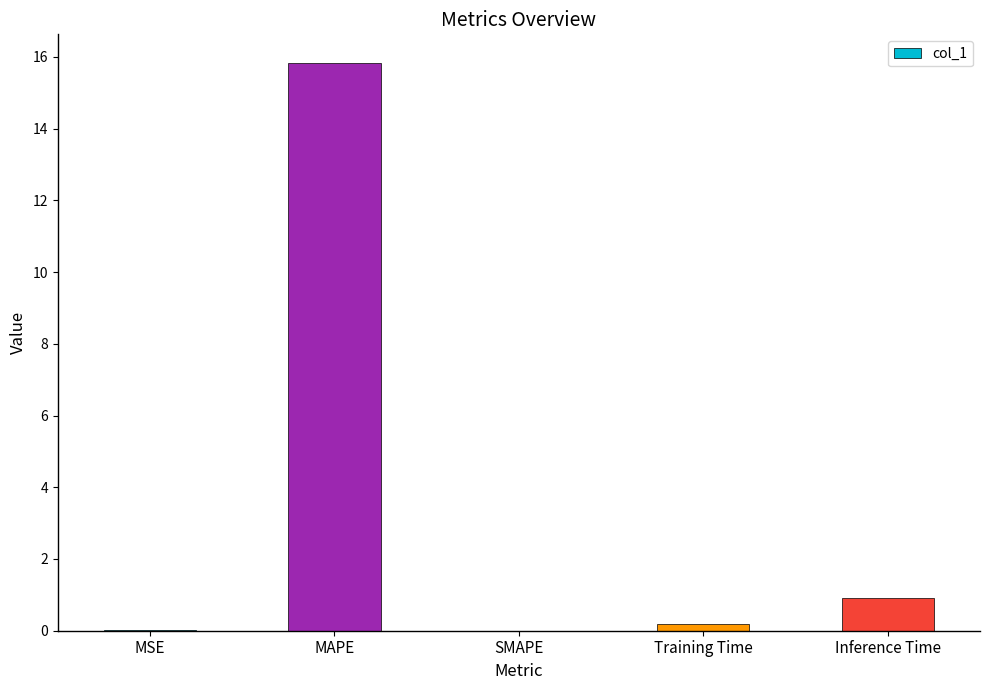

The value at MAPE is 27.3. True or false?

False